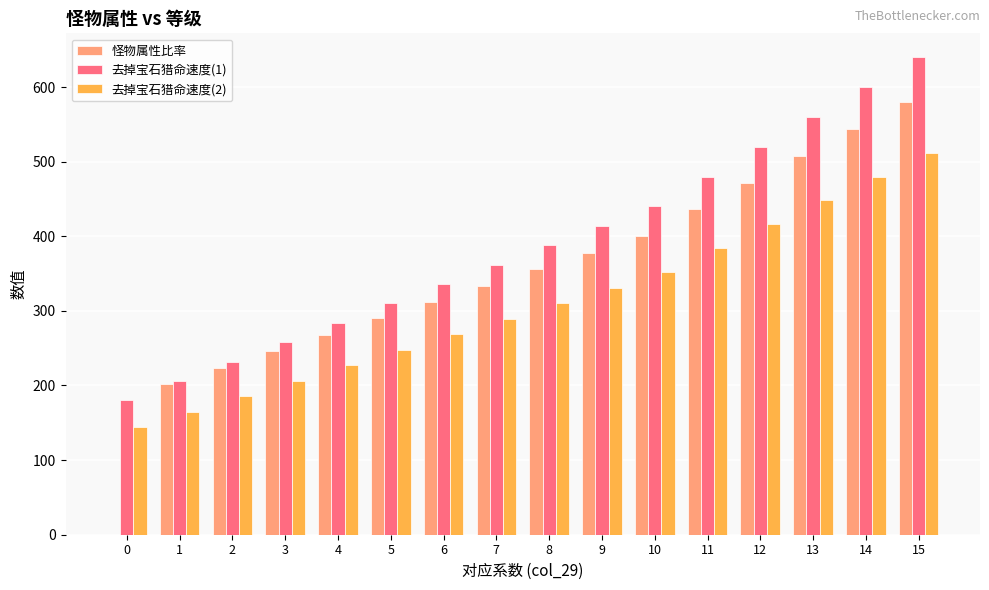

Is it true that 去掉宝石猎命速度(2) equals 416.0 at 12?

True